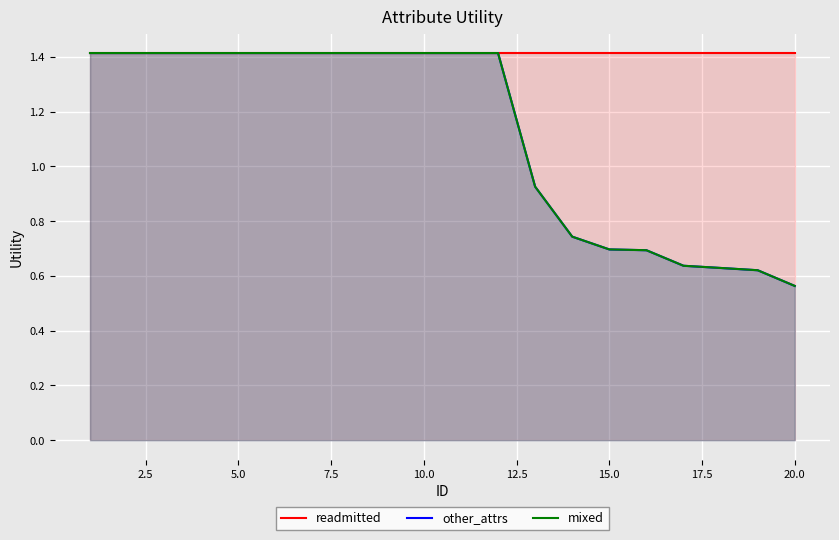

Reading left to right, what are all the values shown in this chart?

readmitted: 1.4	1.4	1.4	1.4	1.4	1.4	1.4	1.4	1.4	1.4	1.4	1.4	1.4	1.4	1.4	1.4	1.4	1.4	1.4	1.4
other_attrs: 1.4	1.4	1.4	1.4	1.4	1.4	1.4	1.4	1.4	1.4	1.4	1.4	0.9	0.7	0.7	0.7	0.6	0.6	0.6	0.6
mixed: 1.4	1.4	1.4	1.4	1.4	1.4	1.4	1.4	1.4	1.4	1.4	1.4	0.9	0.7	0.7	0.7	0.6	0.6	0.6	0.6